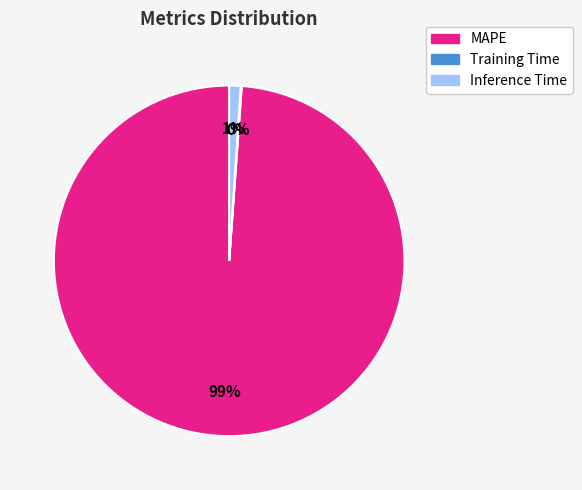

Is MAPE the majority of the pie?

Yes